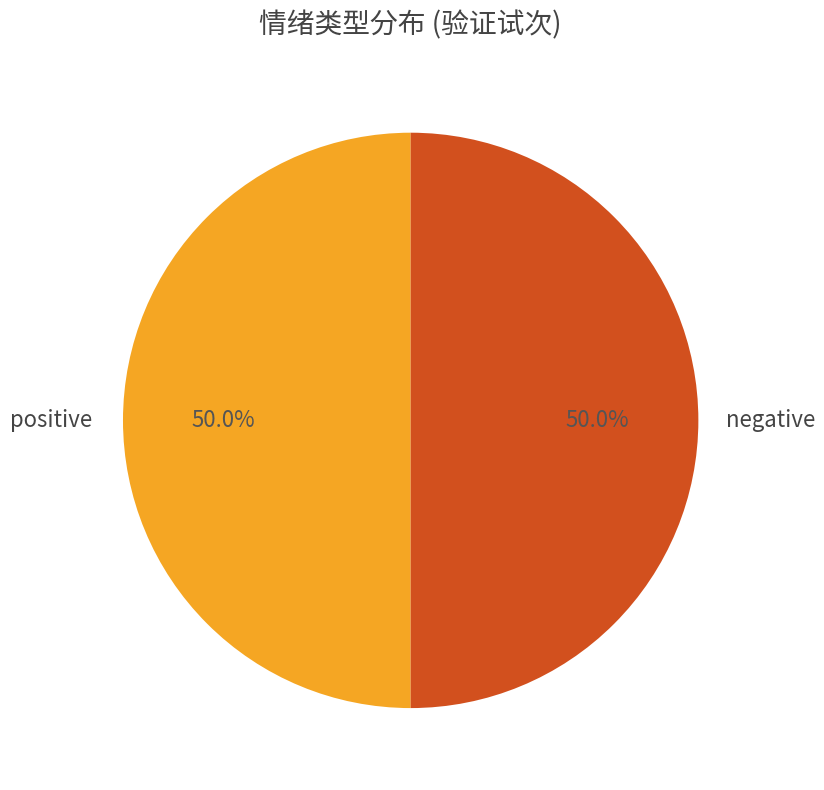

What percentage is NOT represented by positive?

50.0%